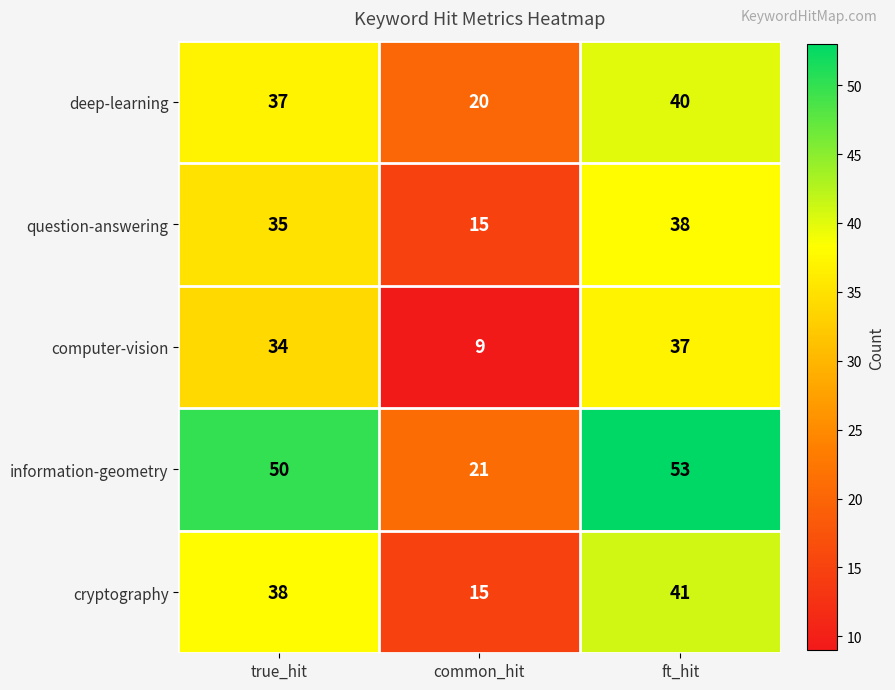

The information-geometry series shows 50 at true_hit. True or false?

True